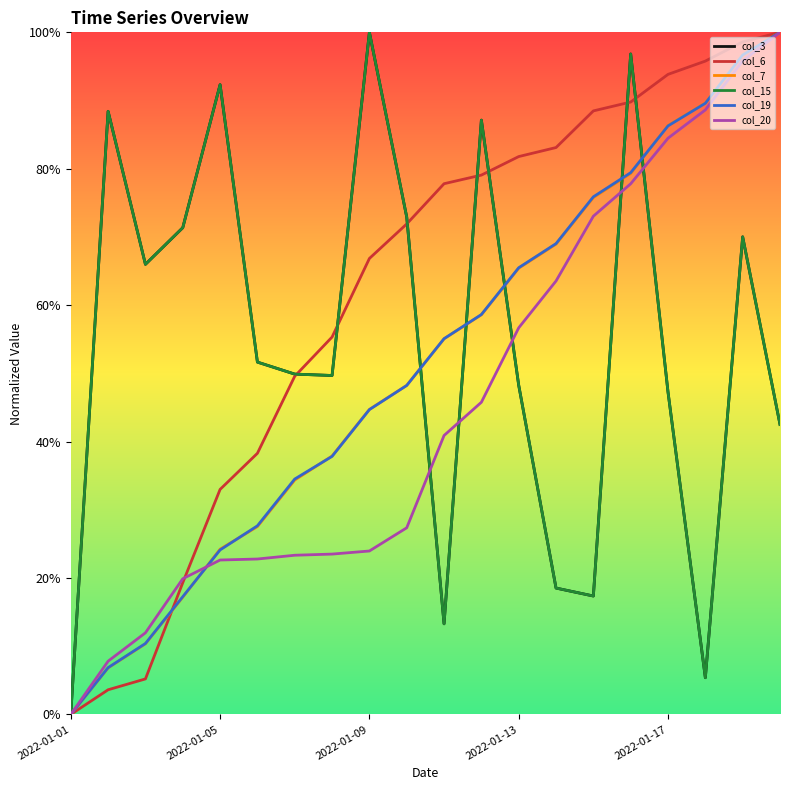

Is this an area chart (filled region under the line)?

No